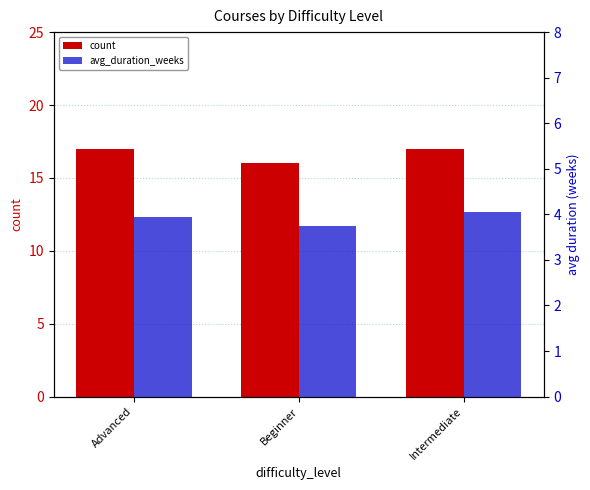

At which label does avg_duration_weeks reach its peak?

Intermediate